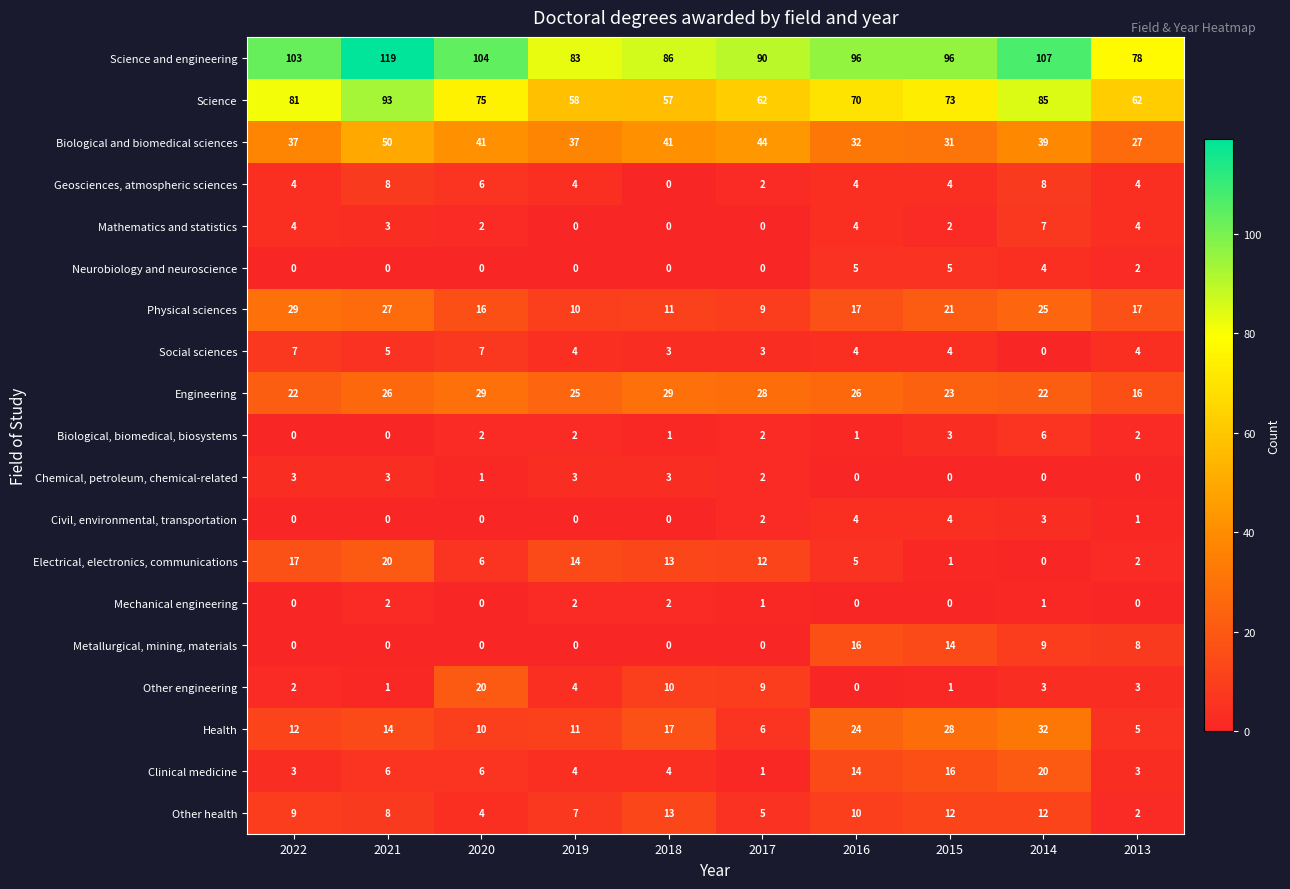

What is the difference between the maximum and minimum values in the Engineering series?

13